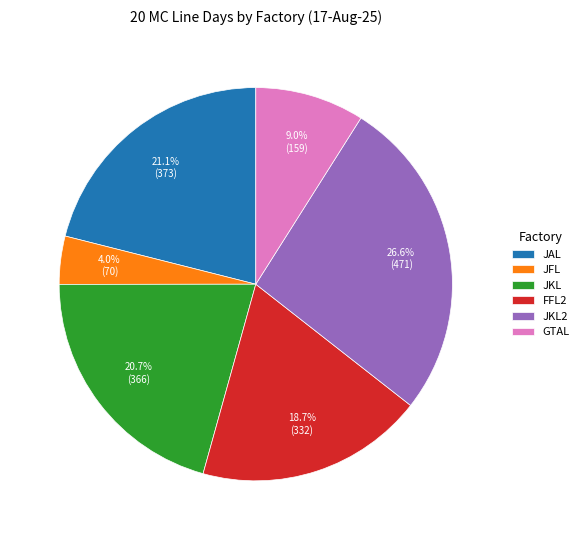

True or false: JFL accounts for 4% of the total.

True